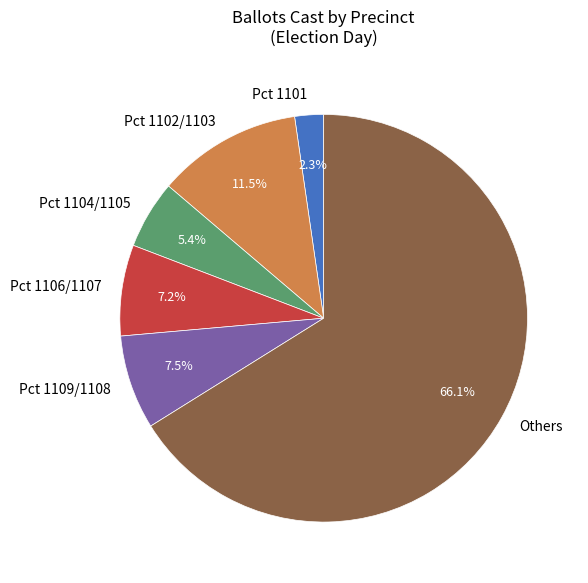

Count the number of slices in the pie.

6